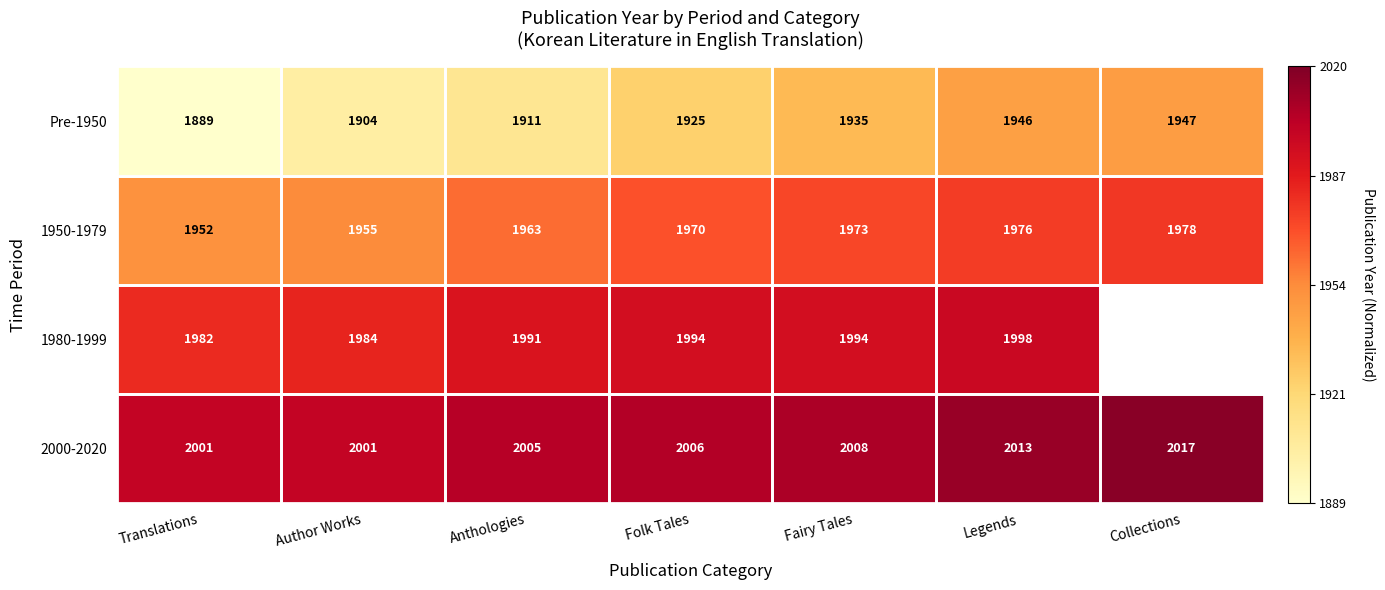

What is the total value across all series at Folk Tales?

7895